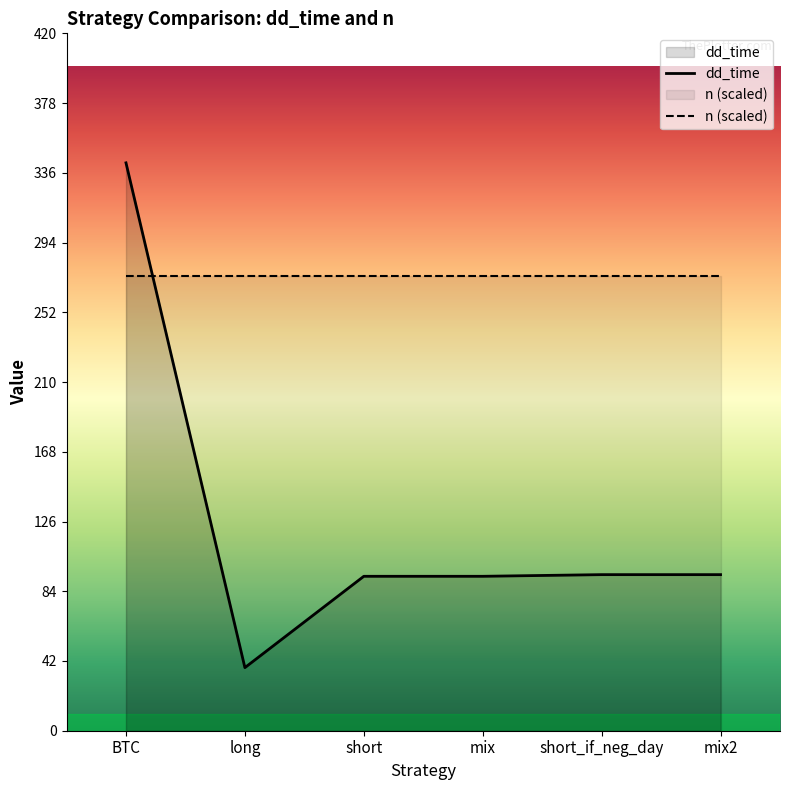

List the series in order of their peak value, highest first.

dd_time, n (scaled)